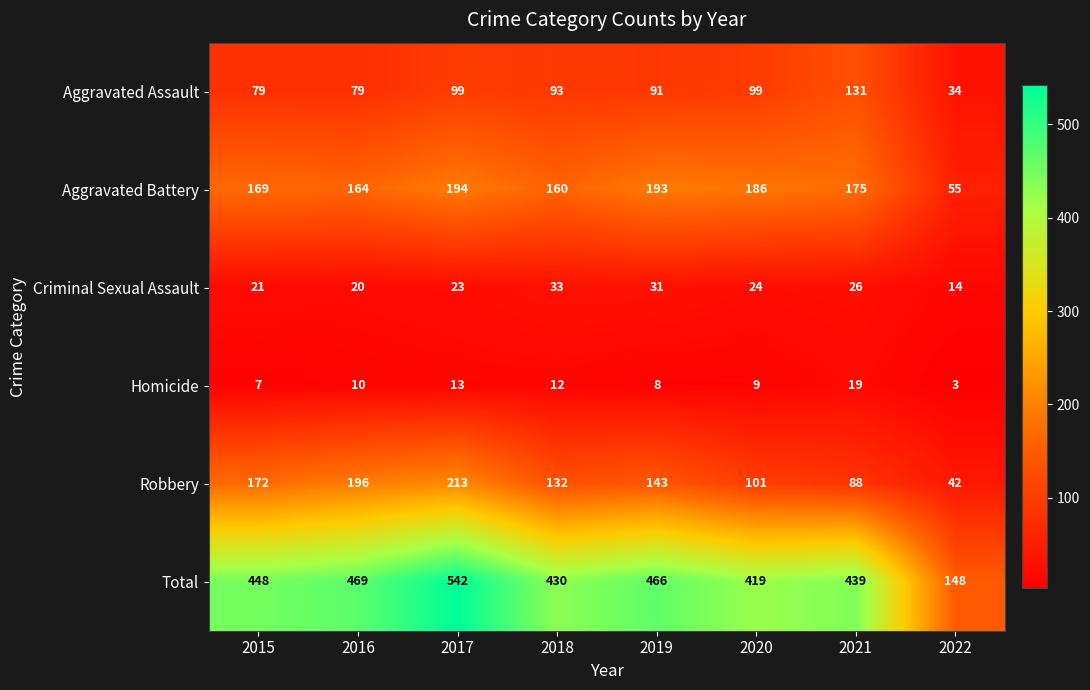

At how many categories does at least one series exceed 366?

7